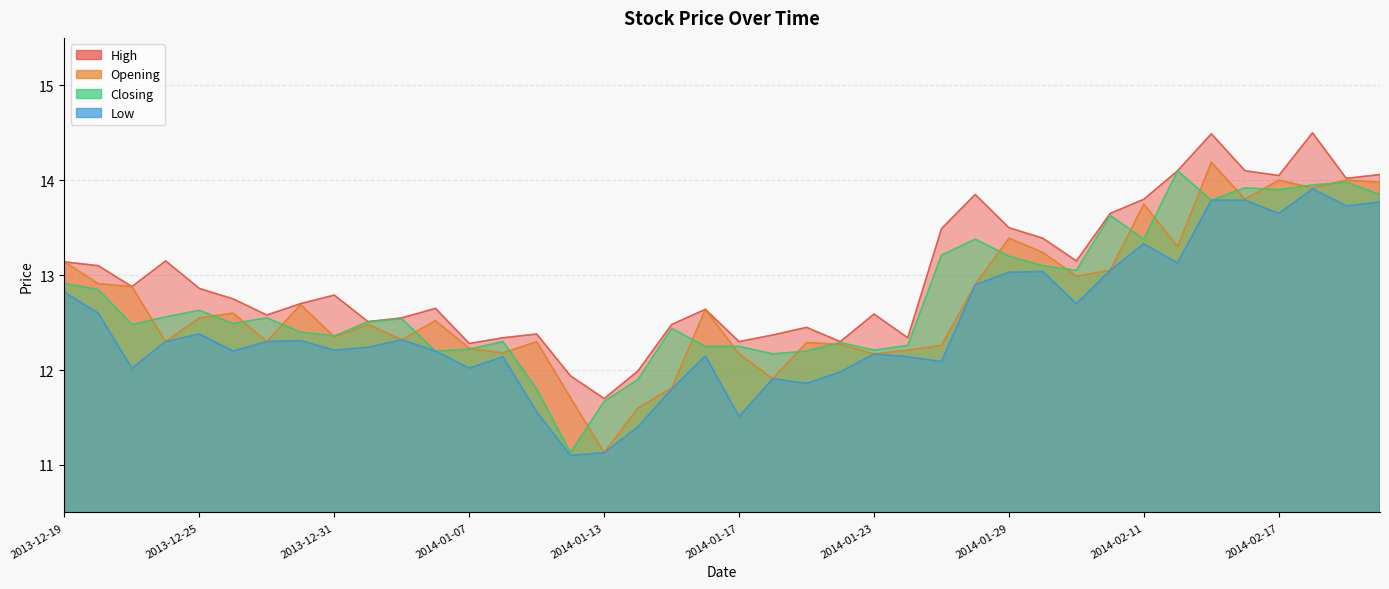

How many values in the Opening series are below 12?

5